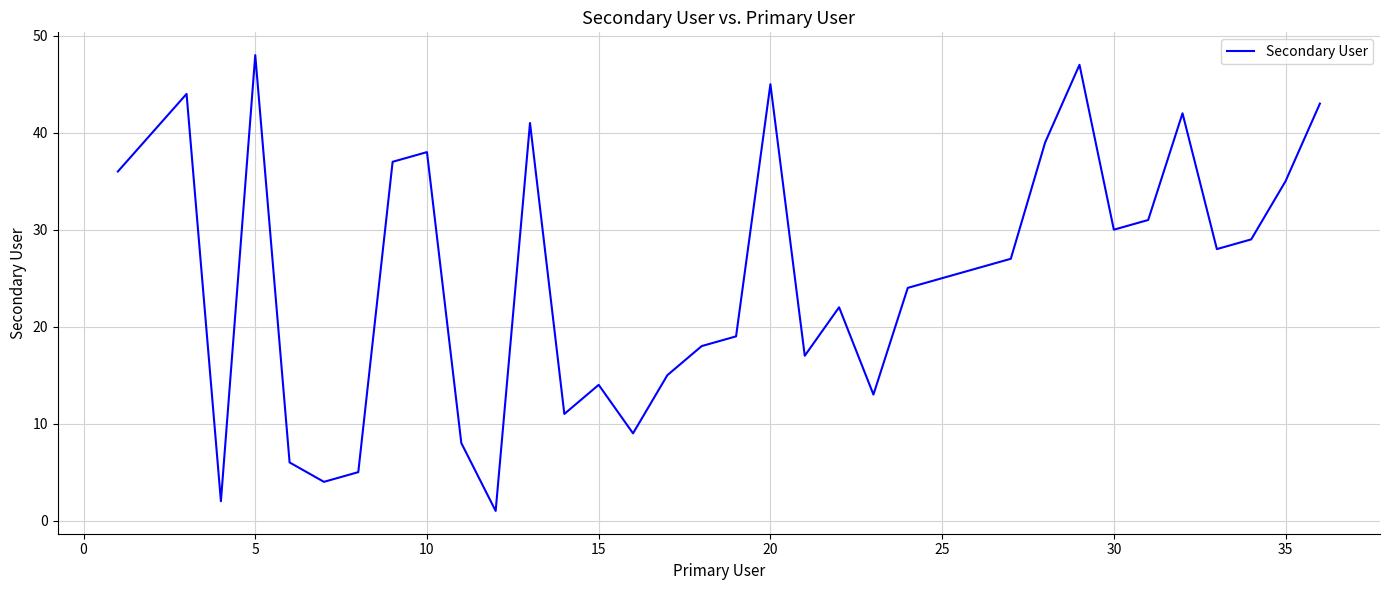

What is the average value?

26